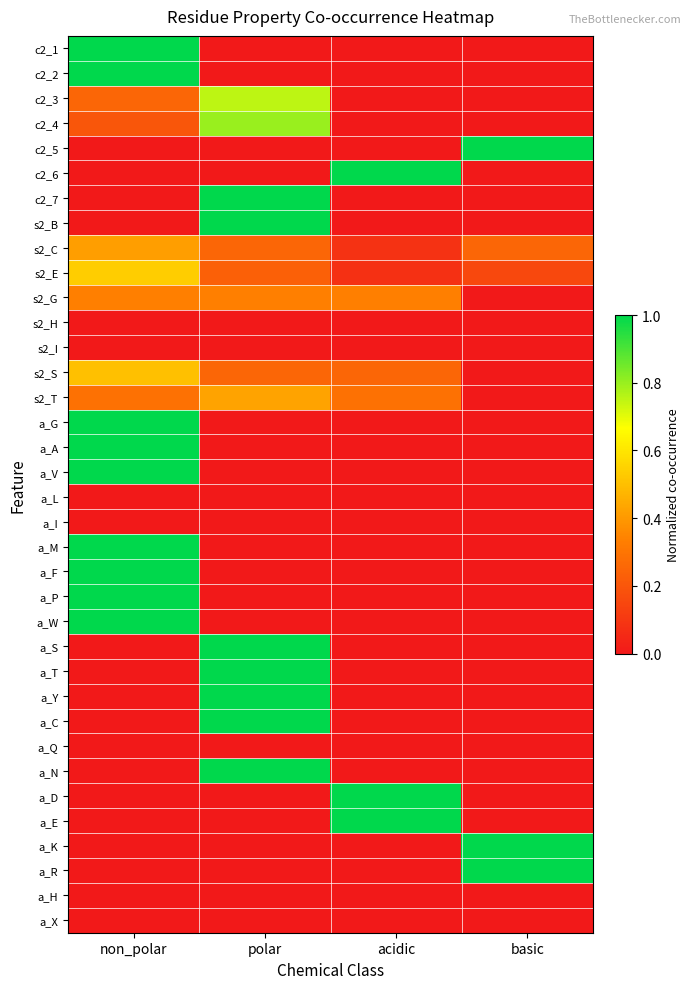

Reading left to right, what are all the values shown in this chart?

c2_1: non_polar=1.0	polar=0.0	acidic=0.0	basic=0.0
c2_2: non_polar=1.0	polar=0.0	acidic=0.0	basic=0.0
c2_3: non_polar=0.2	polar=0.8	acidic=0.0	basic=0.0
c2_4: non_polar=0.2	polar=0.8	acidic=0.0	basic=0.0
c2_5: non_polar=0.0	polar=0.0	acidic=0.0	basic=1.0
c2_6: non_polar=0.0	polar=0.0	acidic=1.0	basic=0.0
c2_7: non_polar=0.0	polar=1.0	acidic=0.0	basic=0.0
s2_B: non_polar=0.0	polar=1.0	acidic=0.0	basic=0.0
s2_C: non_polar=0.4	polar=0.2	acidic=0.1	basic=0.2
s2_E: non_polar=0.5	polar=0.2	acidic=0.1	basic=0.2
s2_G: non_polar=0.3	polar=0.3	acidic=0.3	basic=0.0
s2_H: non_polar=0.0	polar=0.0	acidic=0.0	basic=0.0
s2_I: non_polar=0.0	polar=0.0	acidic=0.0	basic=0.0
s2_S: non_polar=0.5	polar=0.2	acidic=0.2	basic=0.0
s2_T: non_polar=0.3	polar=0.4	acidic=0.3	basic=0.0
a_G: non_polar=1.0	polar=0.0	acidic=0.0	basic=0.0
a_A: non_polar=1.0	polar=0.0	acidic=0.0	basic=0.0
a_V: non_polar=1.0	polar=0.0	acidic=0.0	basic=0.0
a_L: non_polar=0.0	polar=0.0	acidic=0.0	basic=0.0
a_I: non_polar=0.0	polar=0.0	acidic=0.0	basic=0.0
a_M: non_polar=1.0	polar=0.0	acidic=0.0	basic=0.0
a_F: non_polar=1.0	polar=0.0	acidic=0.0	basic=0.0
a_P: non_polar=1.0	polar=0.0	acidic=0.0	basic=0.0
a_W: non_polar=1.0	polar=0.0	acidic=0.0	basic=0.0
a_S: non_polar=0.0	polar=1.0	acidic=0.0	basic=0.0
a_T: non_polar=0.0	polar=1.0	acidic=0.0	basic=0.0
a_Y: non_polar=0.0	polar=1.0	acidic=0.0	basic=0.0
a_C: non_polar=0.0	polar=1.0	acidic=0.0	basic=0.0
a_Q: non_polar=0.0	polar=0.0	acidic=0.0	basic=0.0
a_N: non_polar=0.0	polar=1.0	acidic=0.0	basic=0.0
a_D: non_polar=0.0	polar=0.0	acidic=1.0	basic=0.0
a_E: non_polar=0.0	polar=0.0	acidic=1.0	basic=0.0
a_K: non_polar=0.0	polar=0.0	acidic=0.0	basic=1.0
a_R: non_polar=0.0	polar=0.0	acidic=0.0	basic=1.0
a_H: non_polar=0.0	polar=0.0	acidic=0.0	basic=0.0
a_X: non_polar=0.0	polar=0.0	acidic=0.0	basic=0.0